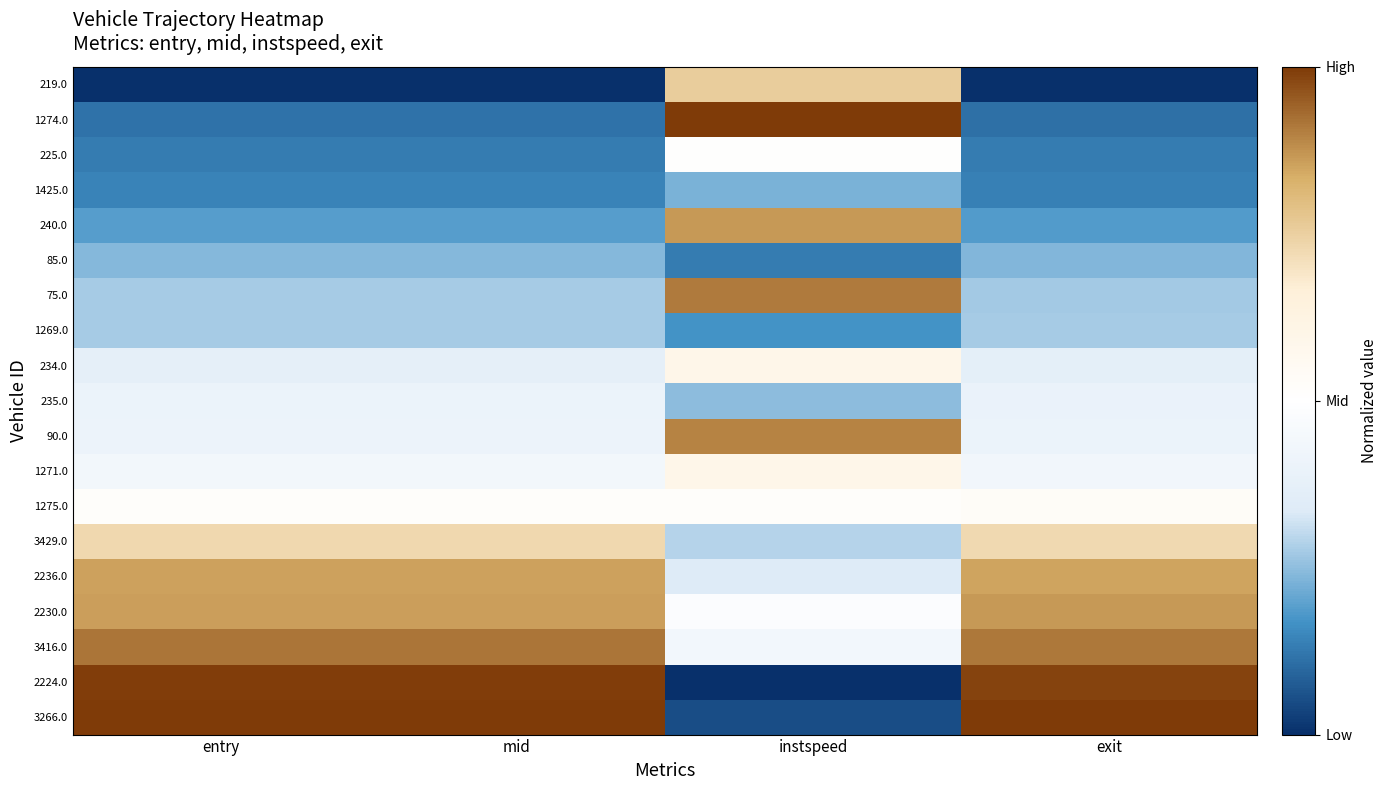

Rank the series at exit from lowest to highest value.

219.0, 1274.0, 225.0, 1425.0, 240.0, 85.0, 75.0, 1269.0, 234.0, 235.0, 90.0, 1271.0, 1275.0, 3429.0, 2236.0, 2230.0, 3416.0, 2224.0, 3266.0